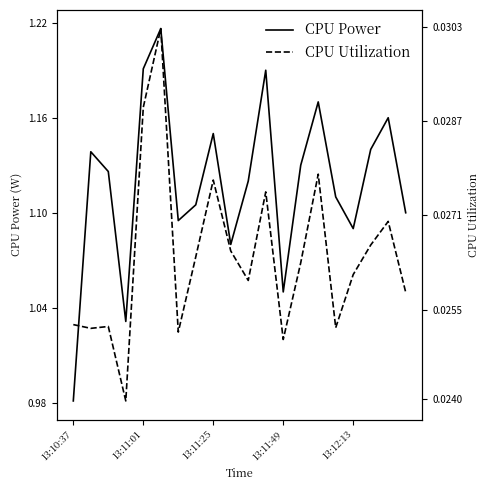

At which category does the chart reach its peak across all series?

5